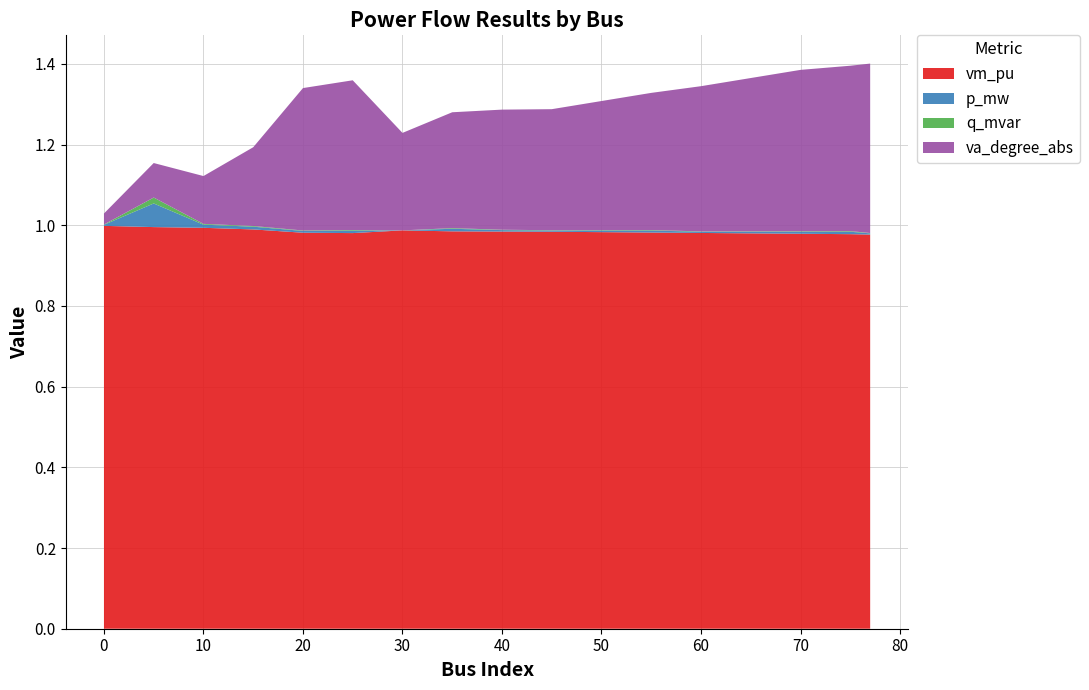

Reading left to right, transcribe all the data shown in this chart.

vm_pu: 0=1.0	5=1.0	10=1.0	15=1.0	20=1.0	25=1.0	30=1.0	35=1.0	40=1.0	45=1.0	50=1.0	55=1.0	60=1.0	65=1.0	70=1.0	75=1.0	77=1.0
p_mw: 0=0.0	5=0.1	10=0.0	15=0.0	20=0.0	25=0.0	30=0.0	35=0.0	40=0.0	45=0.0	50=0.0	55=0.0	60=0.0	65=0.0	70=0.0	75=0.0	77=0.0
q_mvar: 0=0.0	5=0.0	10=0.0	15=0.0	20=0.0	25=0.0	30=0.0	35=0.0	40=0.0	45=0.0	50=0.0	55=0.0	60=0.0	65=0.0	70=0.0	75=0.0	77=0.0
va_degree_abs: 0=0.0	5=0.1	10=0.1	15=0.2	20=0.4	25=0.4	30=0.2	35=0.3	40=0.3	45=0.3	50=0.3	55=0.3	60=0.4	65=0.4	70=0.4	75=0.4	77=0.4